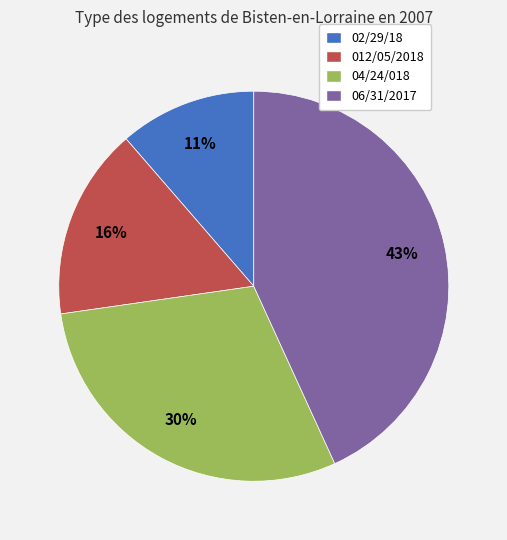

Does any single category account for the majority?

No